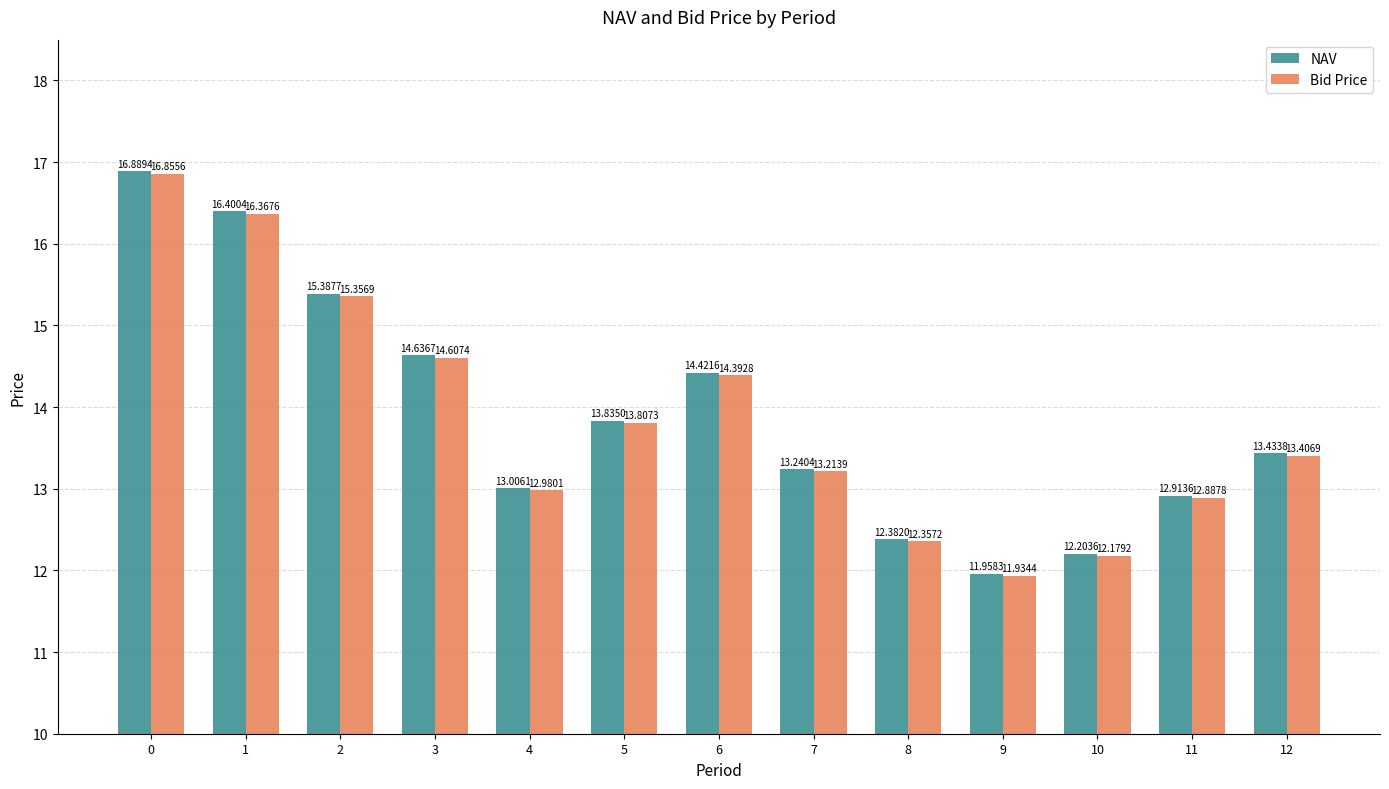

What is the value of the Bid Price bar at the 2nd from the left?

16.4